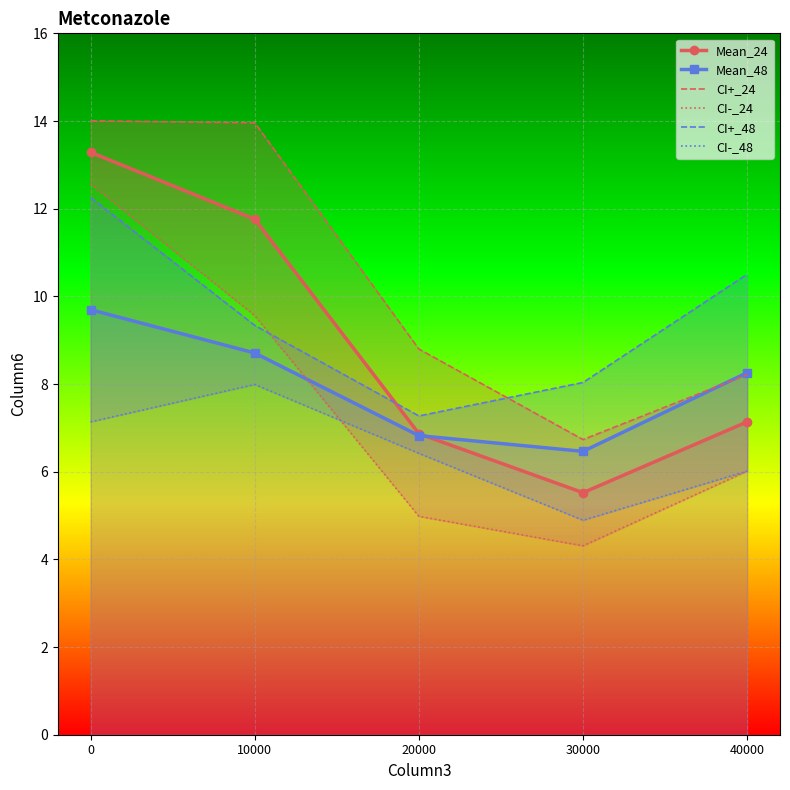

What are all the series names shown in the legend?

Mean_24, Mean_48, CI+_24, CI-_24, CI+_48, CI-_48